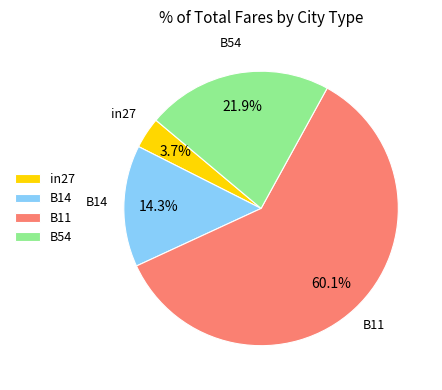

Which has a higher value, in27 or B11?

B11